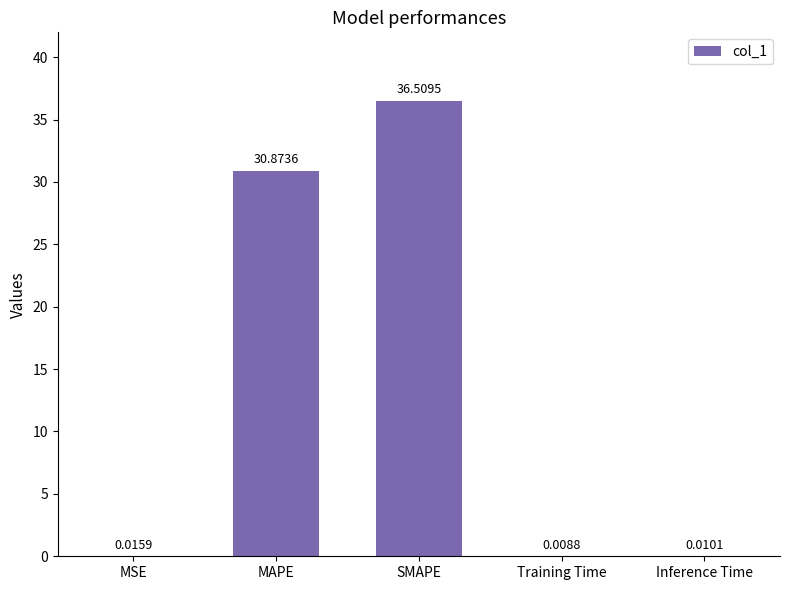

What is the approximate value at SMAPE?

36.5